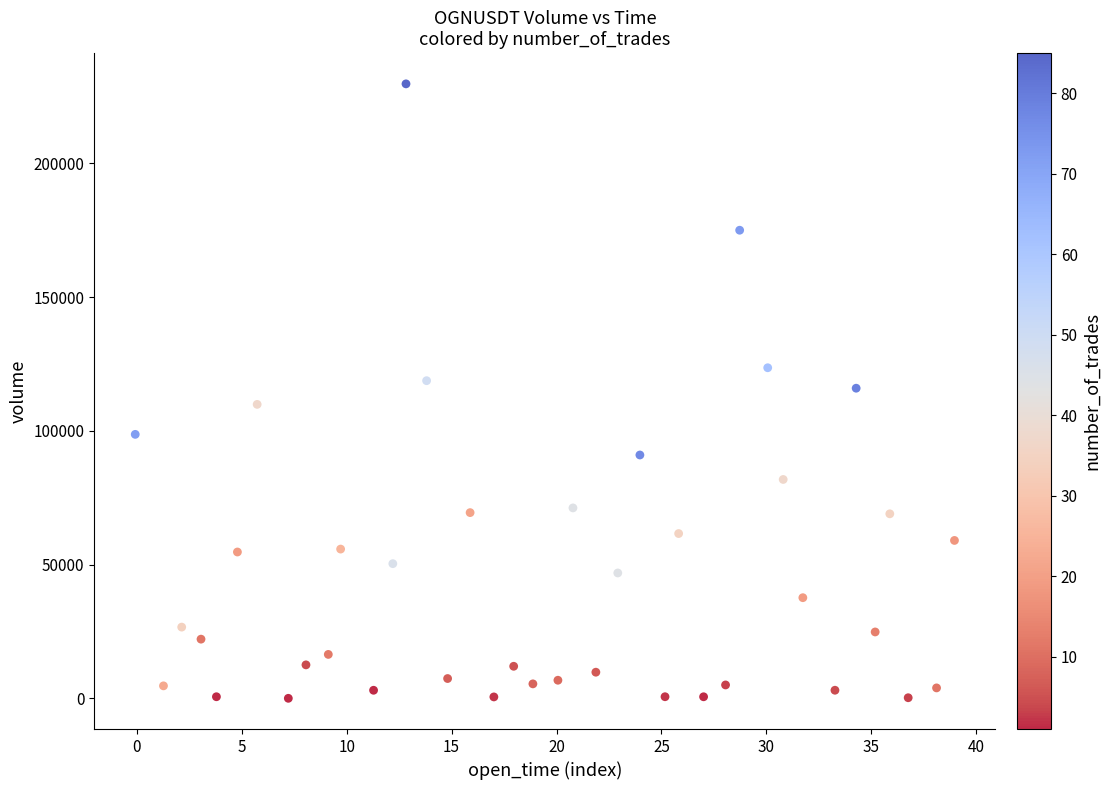

What is the range of Y values (max minus min)?

229652